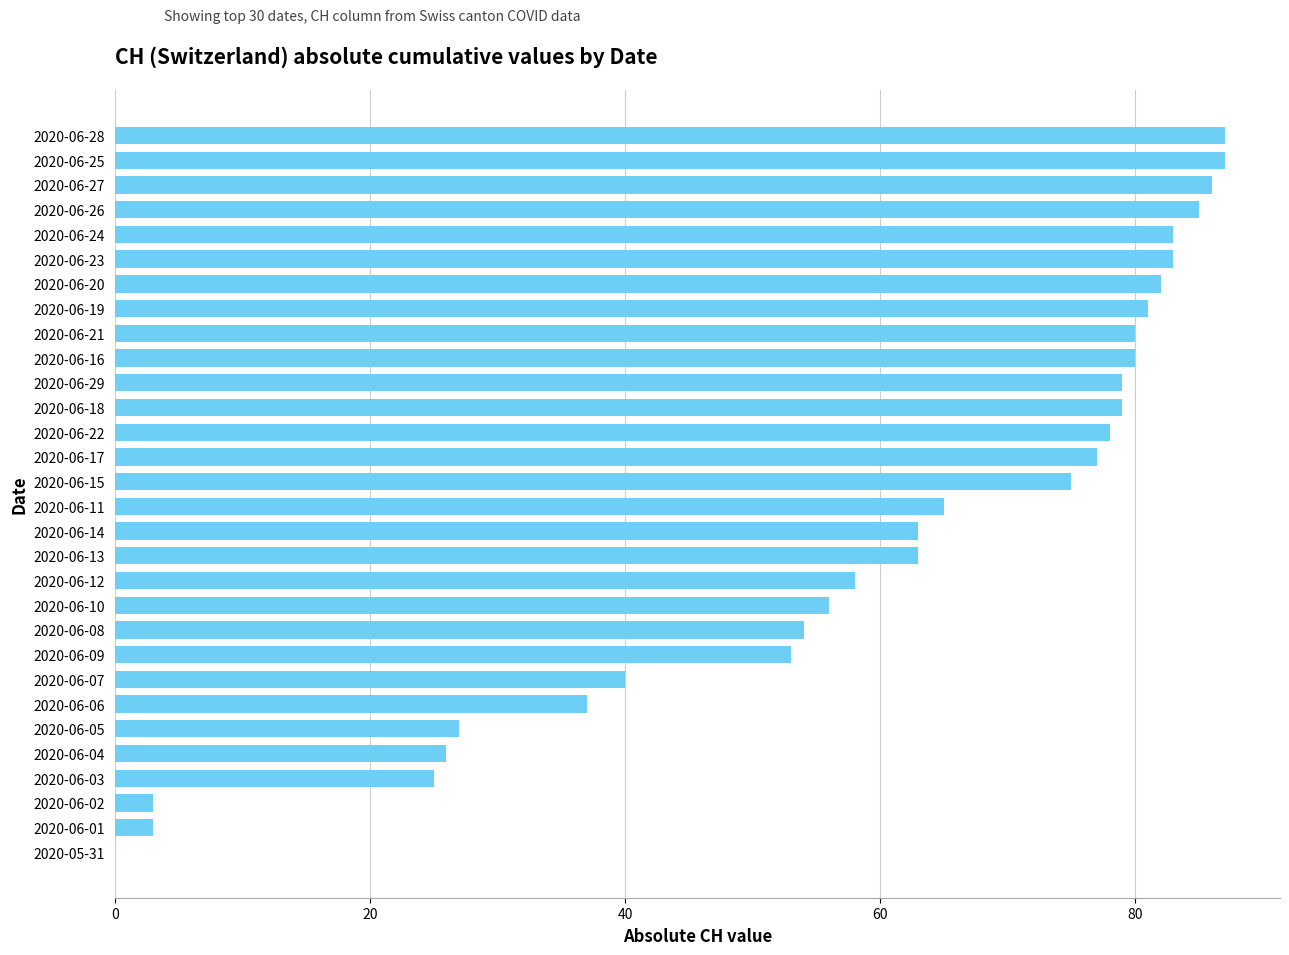

What is the sum of the values at 2020-06-23 and 2020-06-06?

120